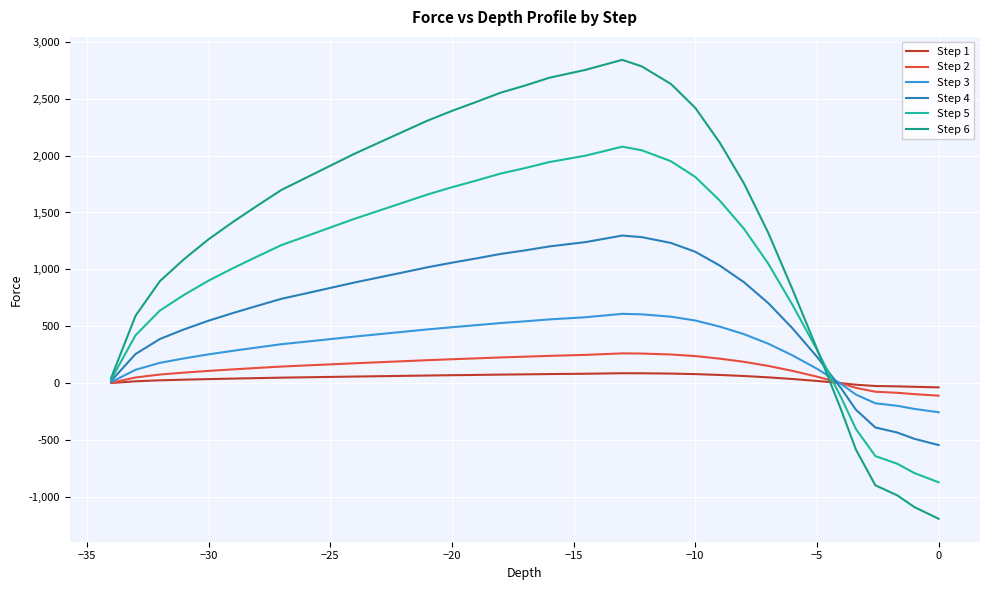

In Step 2, how many points are higher than both neighbors (excluding endpoints)?

1